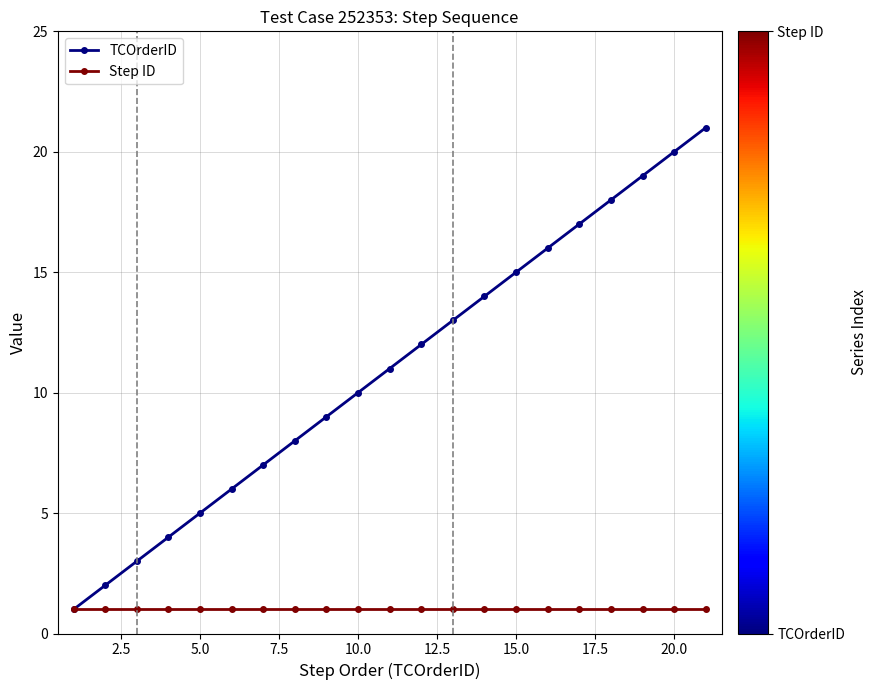

List the series in order of their overall mean, highest first.

TCOrderID, Step ID